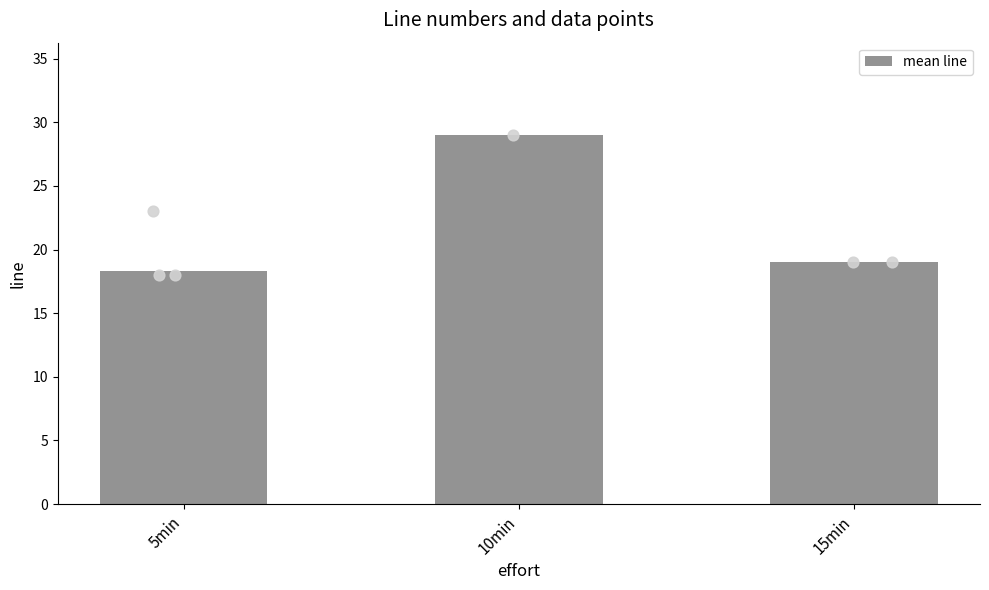

What is the ratio of the value at 5min to the value at 15min?

1.0